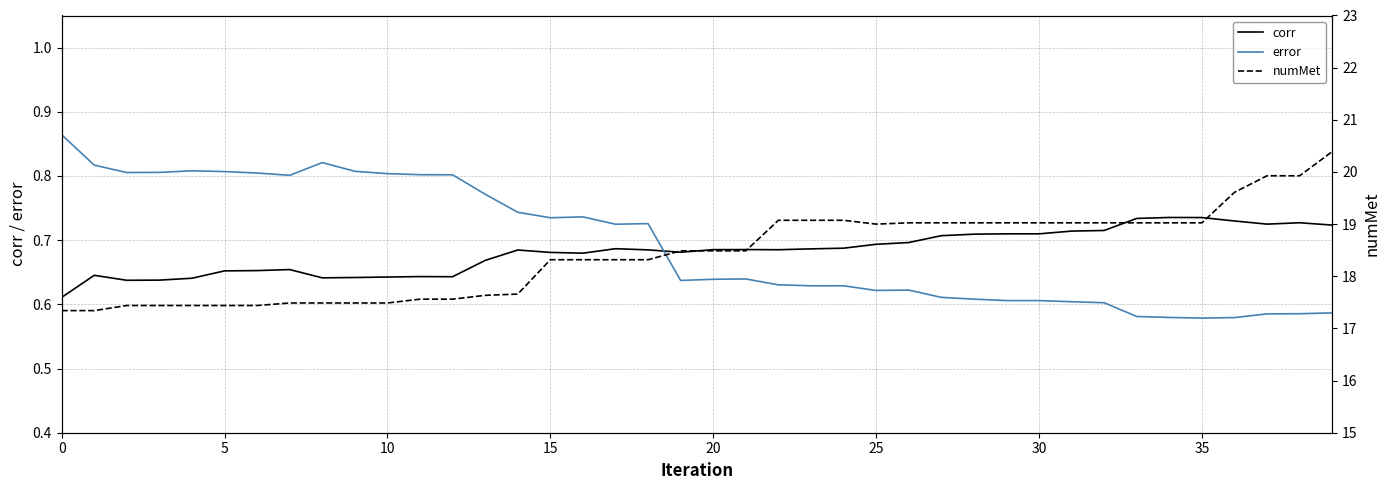

The value of error at 38 is 0.6. True or false?

True